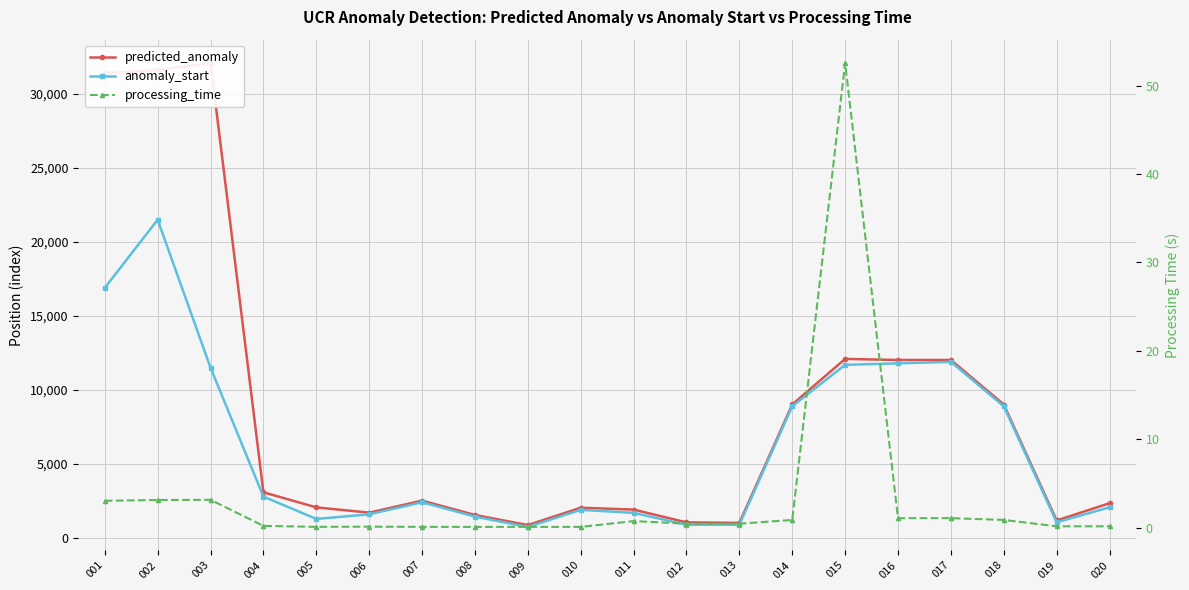

Reading right to left, extract all data points from this chart.

predicted_anomaly: 2352.0	1186.0	9020.0	12027.0	12026.0	12100.0	9021.0	1024.0	1059.0	1922.0	2049.0	876.0	1559.0	2528.0	1715.0	2072.0	3091.0	32095.0	31606.0	31401.0
anomaly_start: 2075.0	1068.0	8900.0	11900.0	11800.0	11700.0	8900.0	900.0	900.0	1700.0	1906.0	752.0	1449.0	2420.0	1603.0	1291.0	2800.0	11500.0	21500.0	16900.0
processing_time: 0.2	0.1	0.9	1.1	1.1	52.6	0.9	0.4	0.4	0.7	0.1	0.1	0.1	0.1	0.1	0.1	0.2	3.1	3.1	3.0